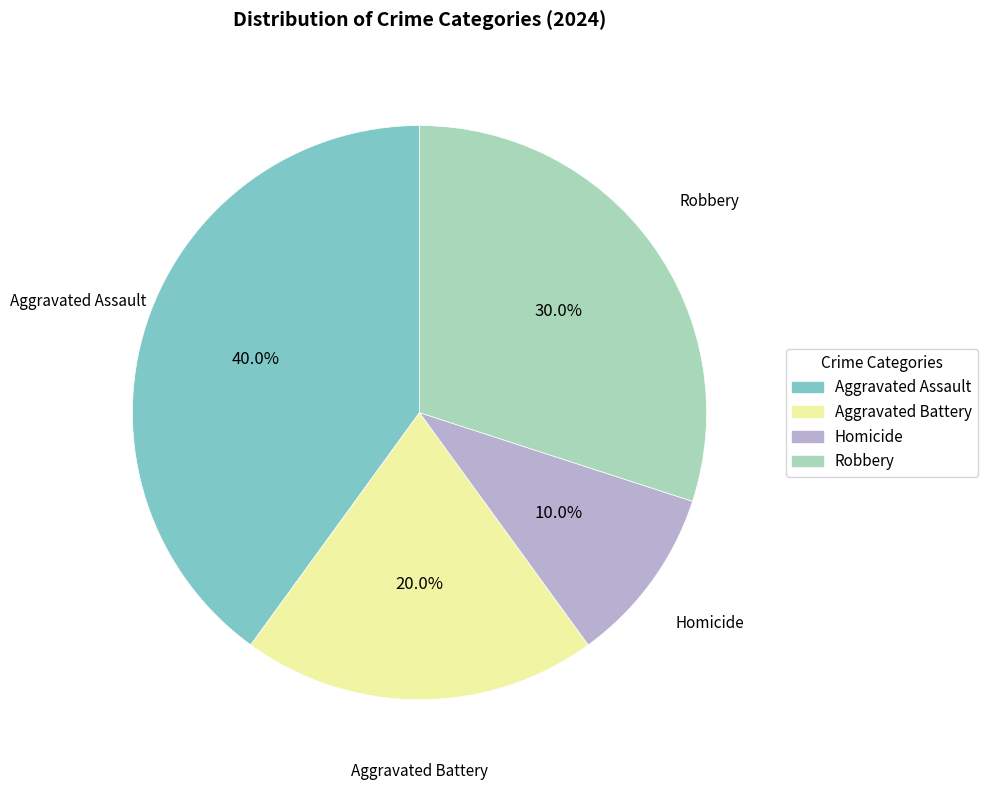

True or false: Robbery accounts for 18% of the total.

False